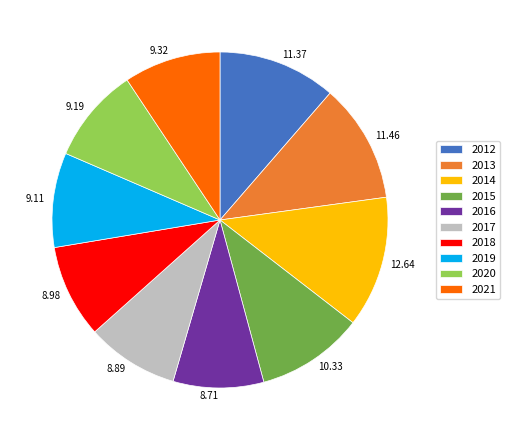

Is 2015 the majority of the pie?

No